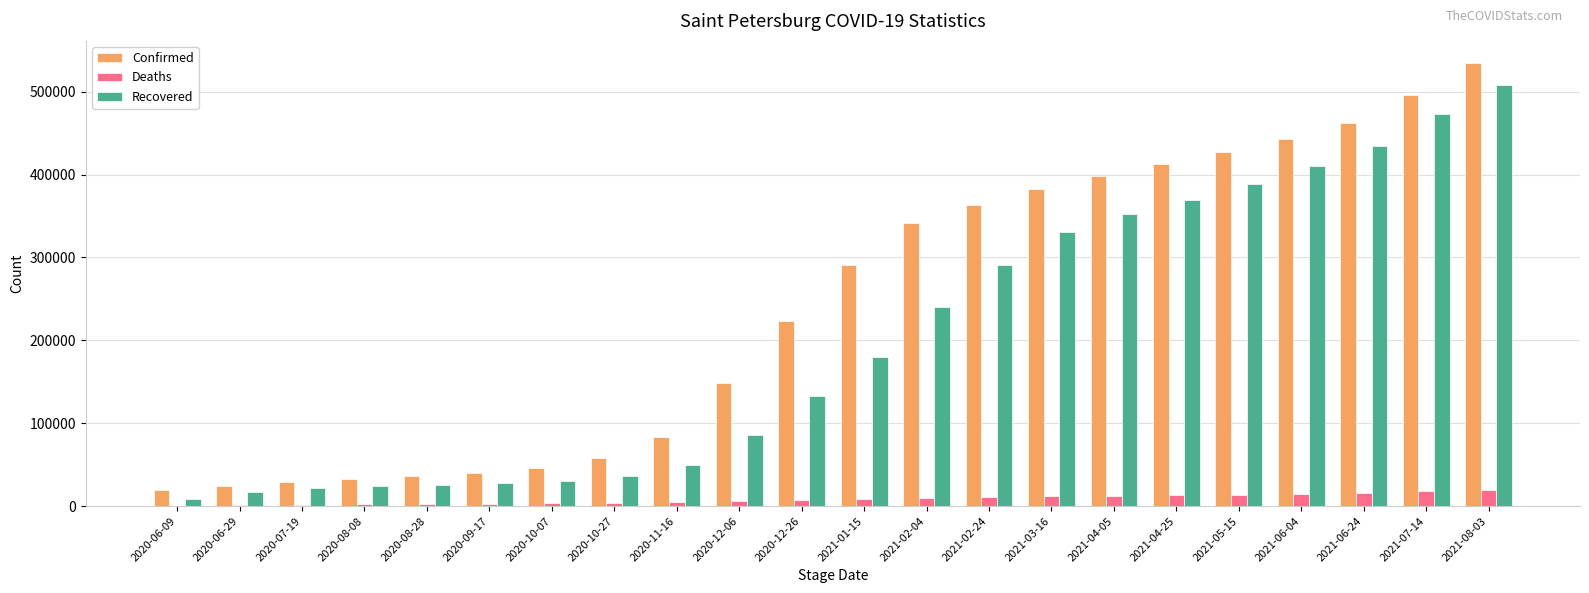

Between 2020-06-09 and 2020-12-06, which series saw the biggest shift?

Confirmed